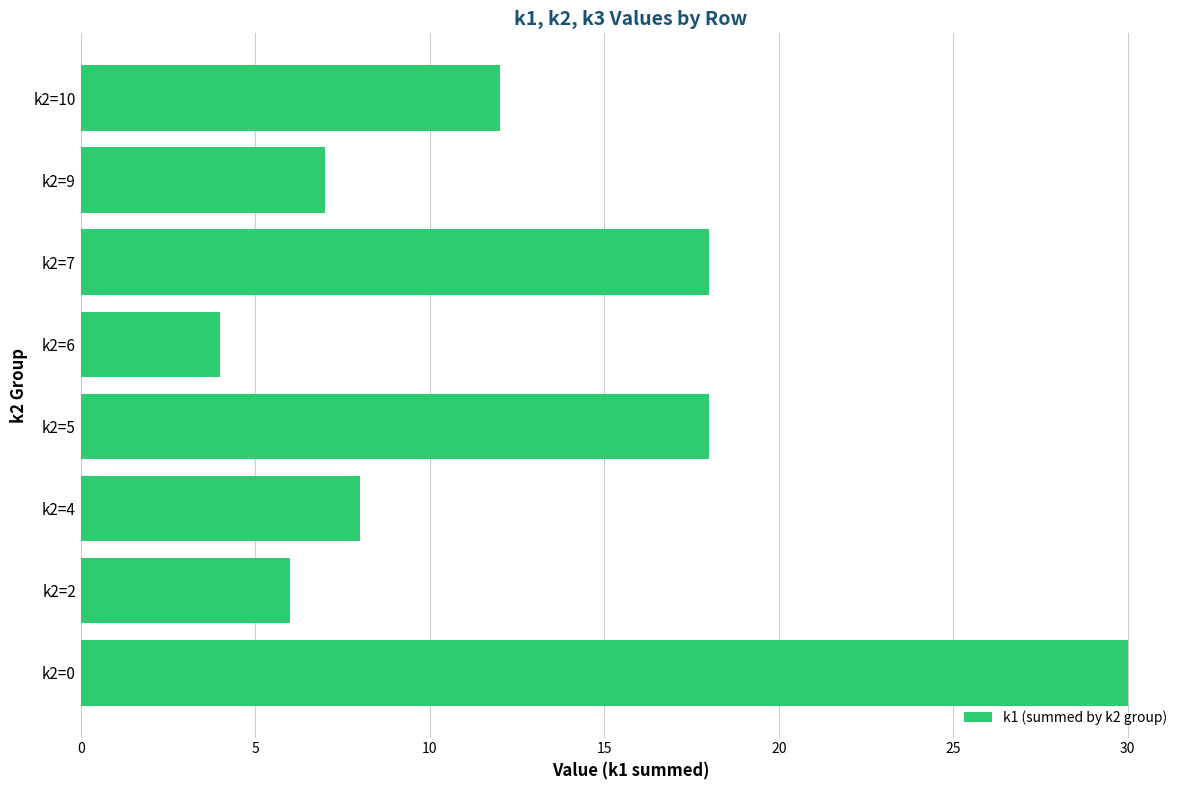

How many categories are shown in the chart?

8